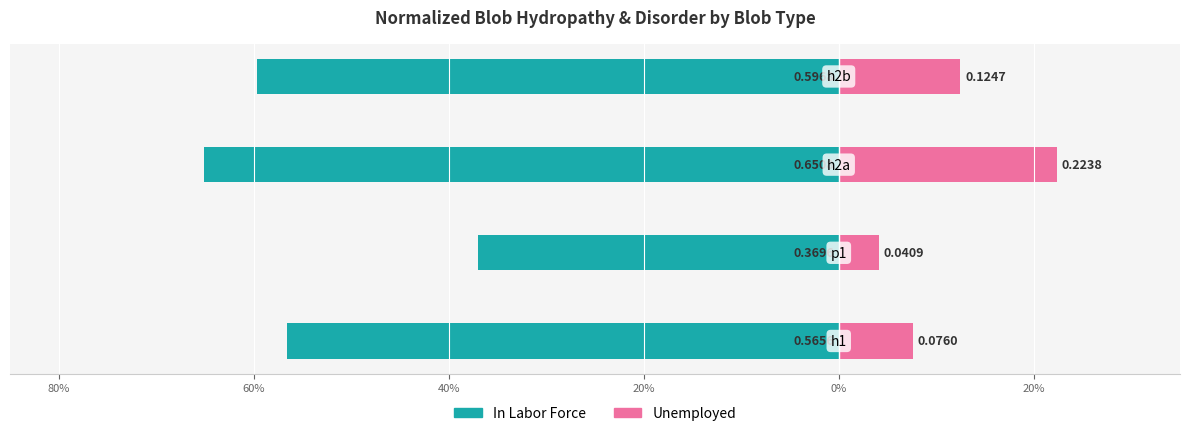

Reading right to left, list all the values displayed in this chart.

In Labor Force: 20%=-0.6	40%=-0.7	60%=-0.4	80%=-0.6
Unemployed: 20%=0.1	40%=0.2	60%=0.0	80%=0.1